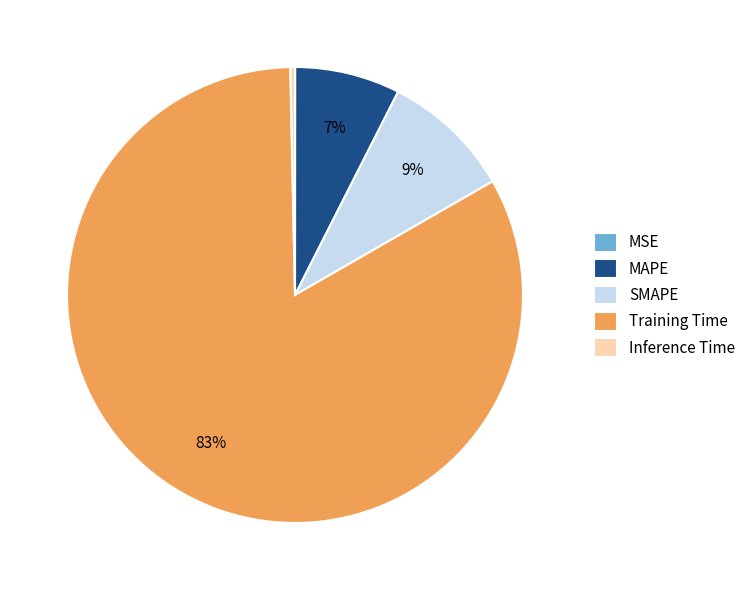

To the nearest percent, what percentage of the pie is SMAPE?

9%